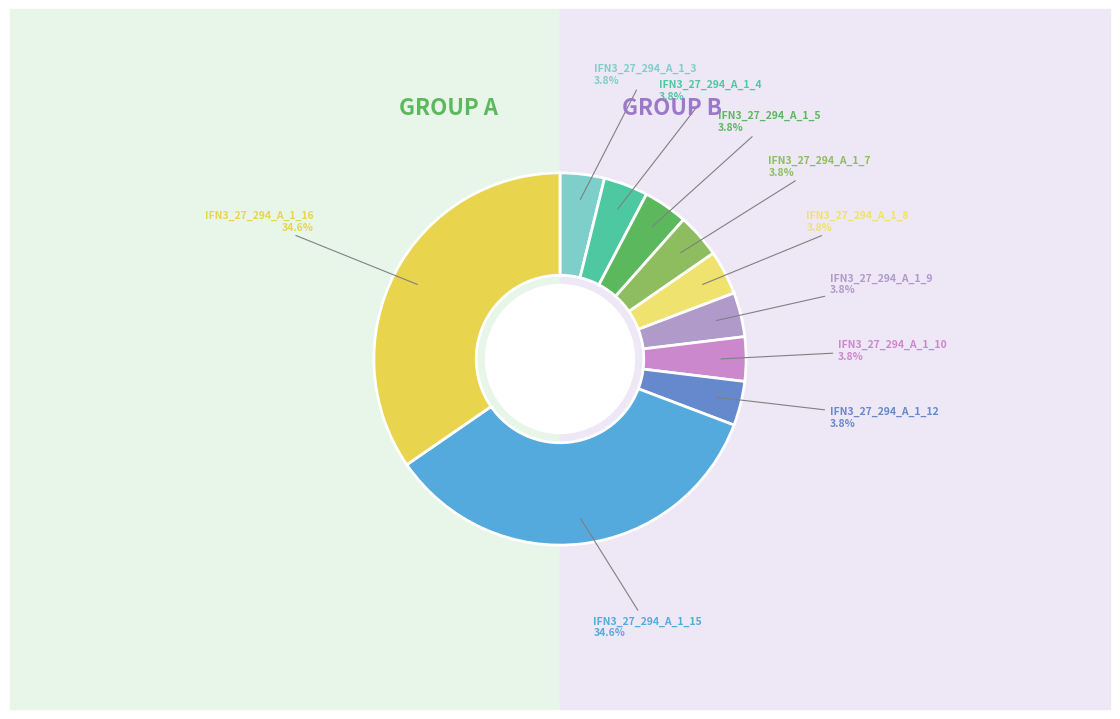

Count the number of slices in the pie.

10